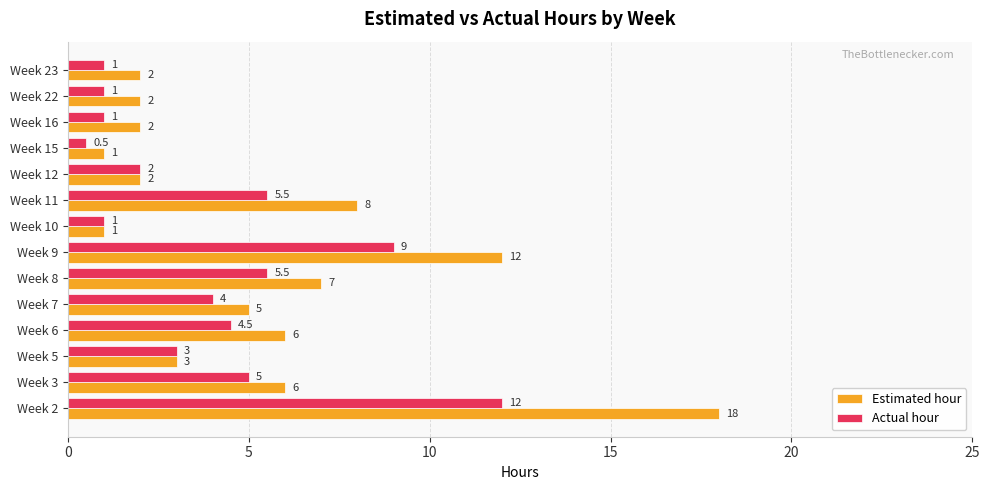

What is the sum of all Estimated hour values?

75.0